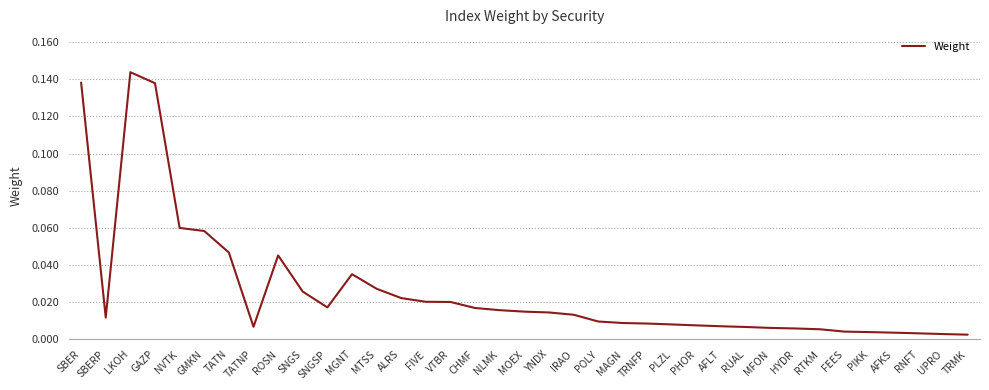

At which category does the chart reach its peak across all series?

LKOH